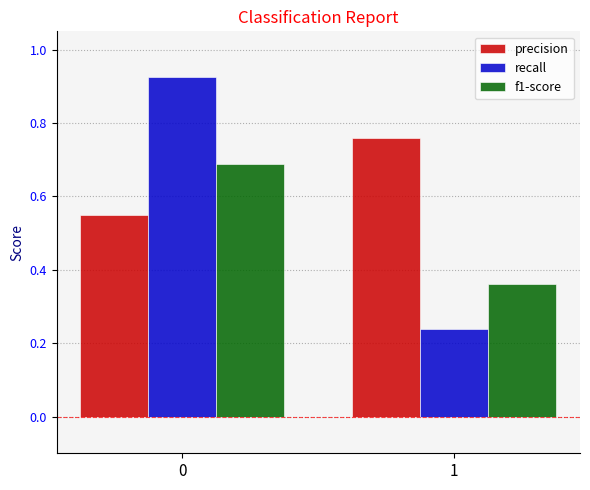

List the labels in order of precision value, largest first.

1, 0